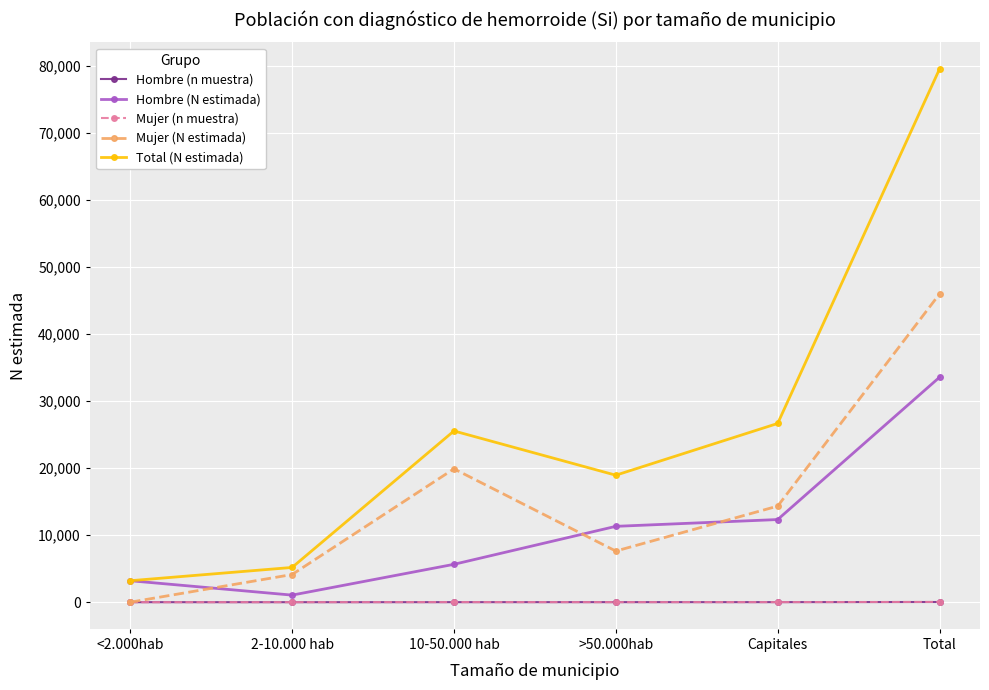

At which label is Hombre (N estimada) closest to 17294?

Capitales